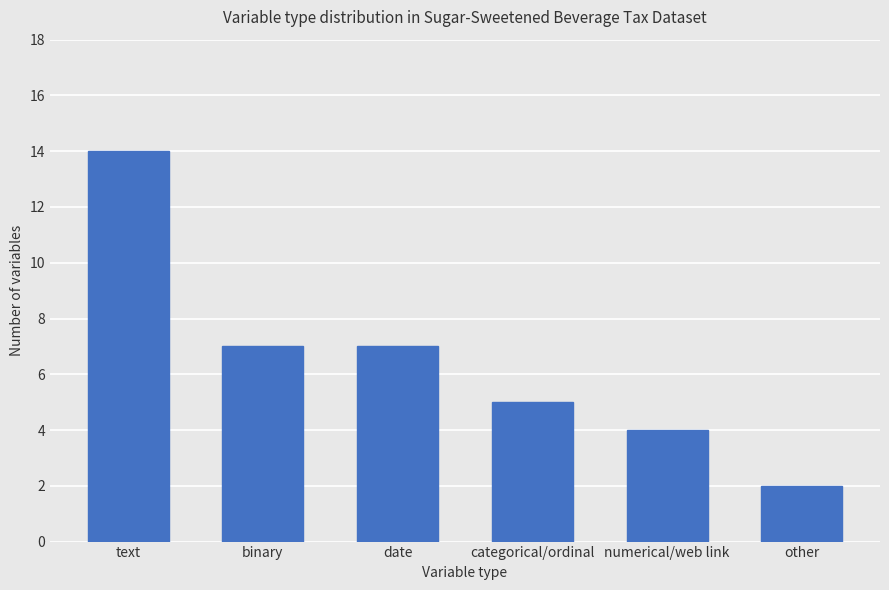

What is the maximum value shown in the chart?

14